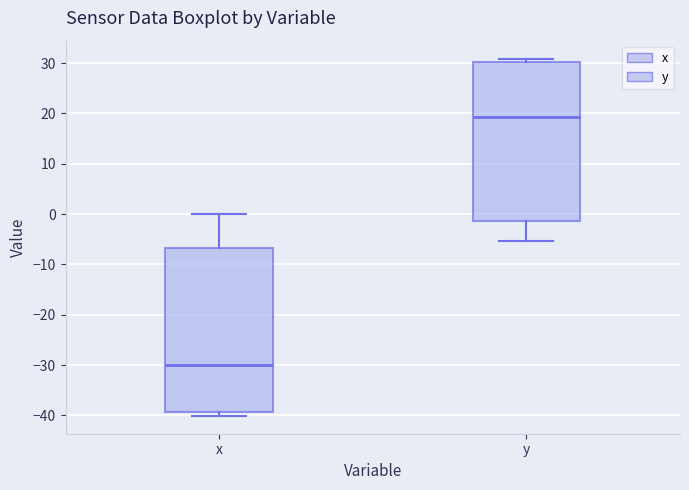

Where is the lower edge of the box for x on the y-axis? The values are not printed on the chart, so give them approximately, as read against the axis.

-39